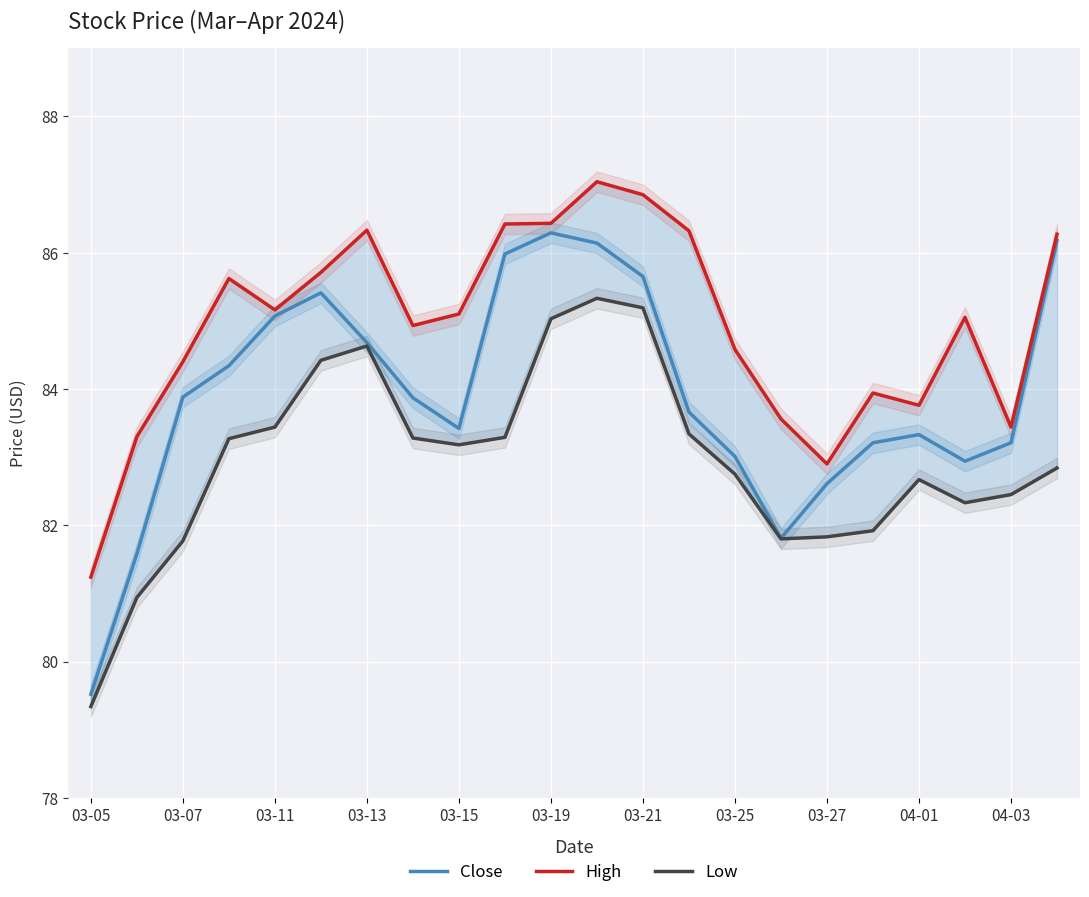

What are all the series names shown in the legend?

Close, High, Low